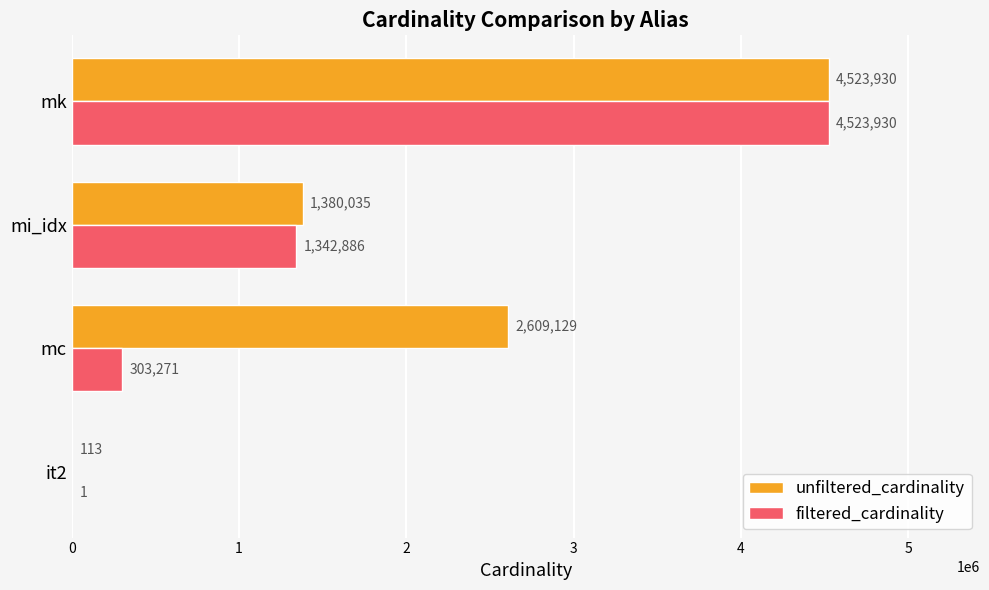

What is the sum of all unfiltered_cardinality values?

8513207